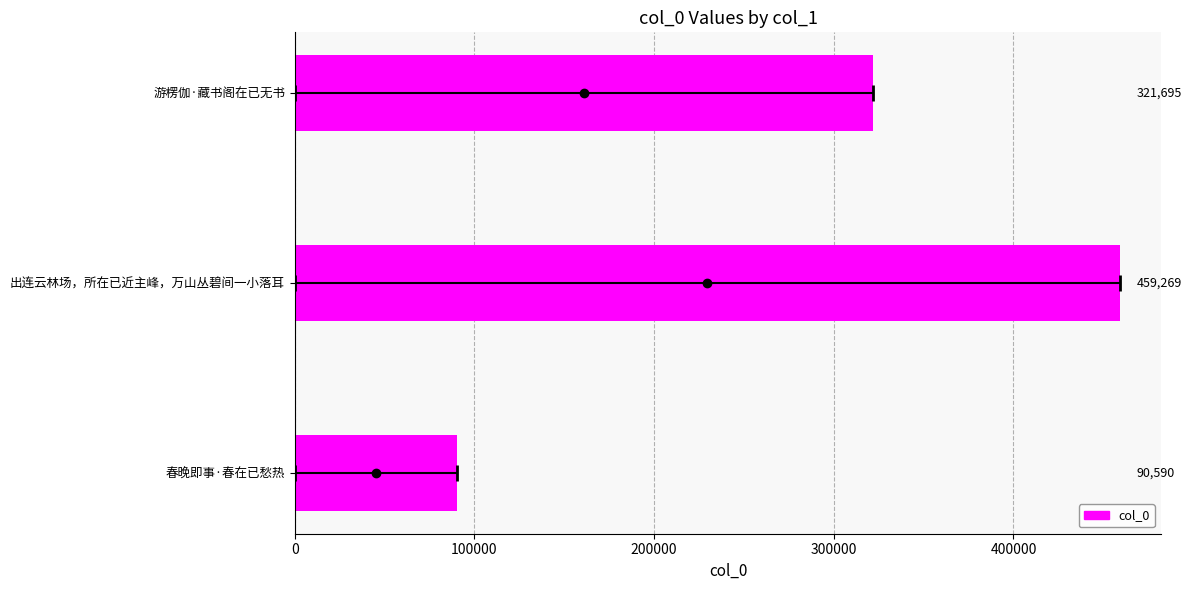

Reading top to bottom, list all the values displayed in this chart.

321695	459269	90590